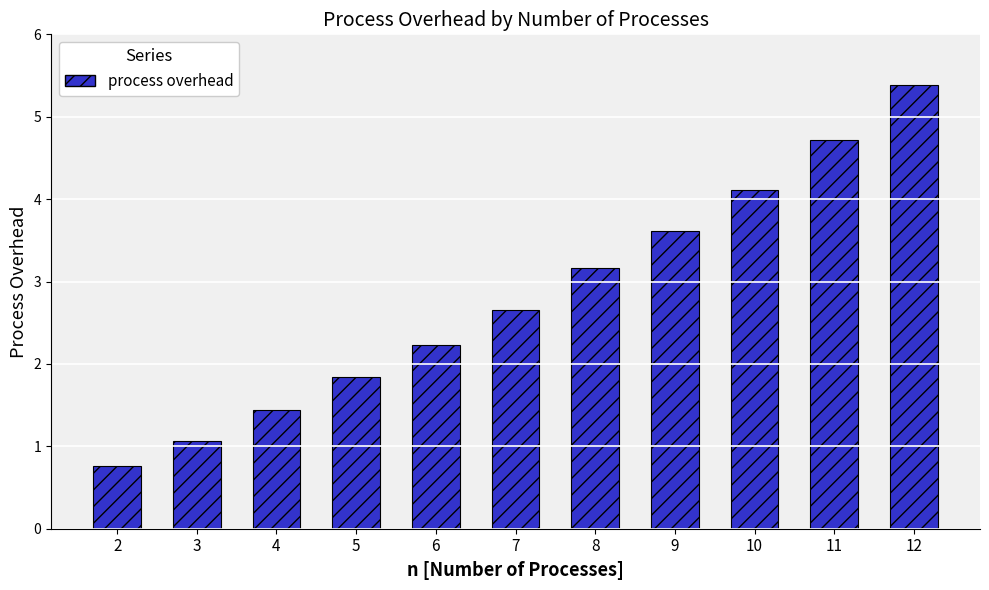

What is the average value?

2.8